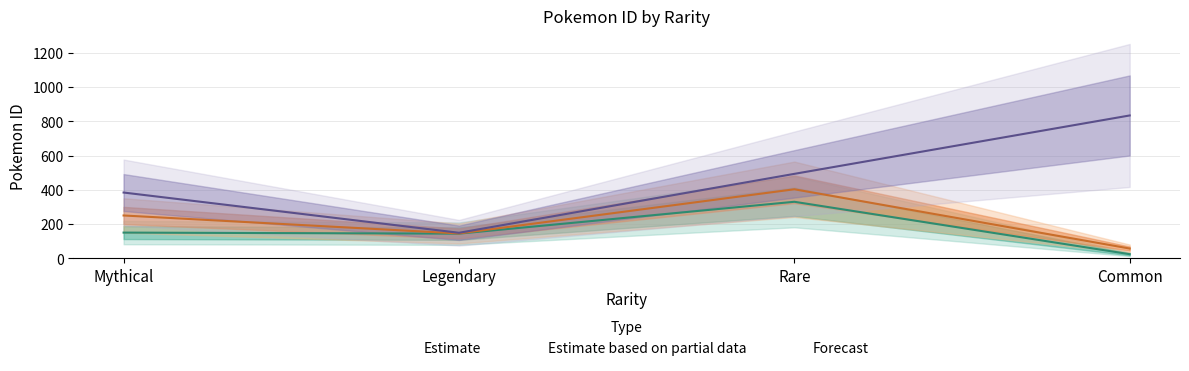

How many data points in Forecast are less than 494?

2